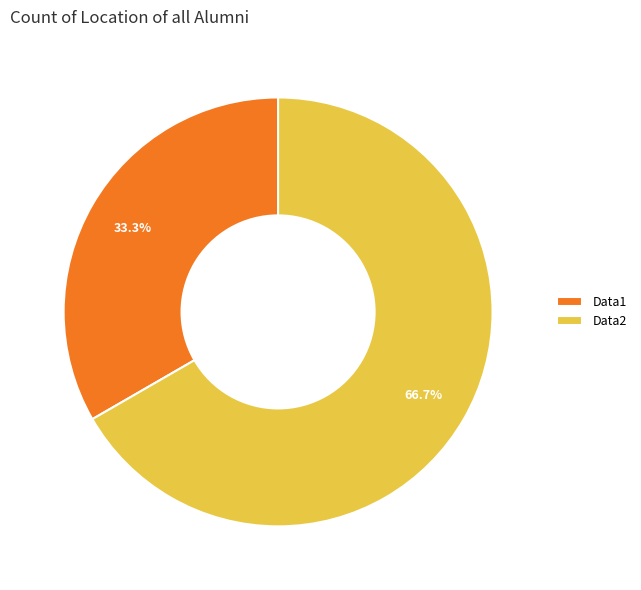

Rank the categories by value from highest to lowest.

Data2, Data1